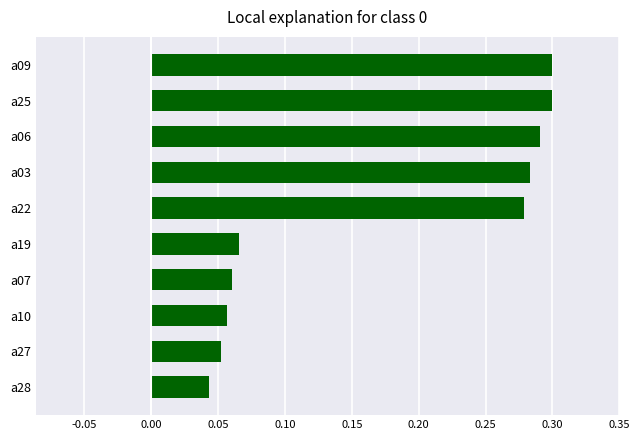

How many series are shown in this chart?

1